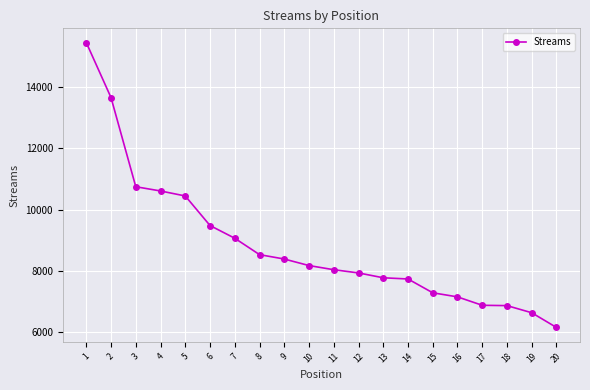

What is the value of the 10th point from the left?

8174